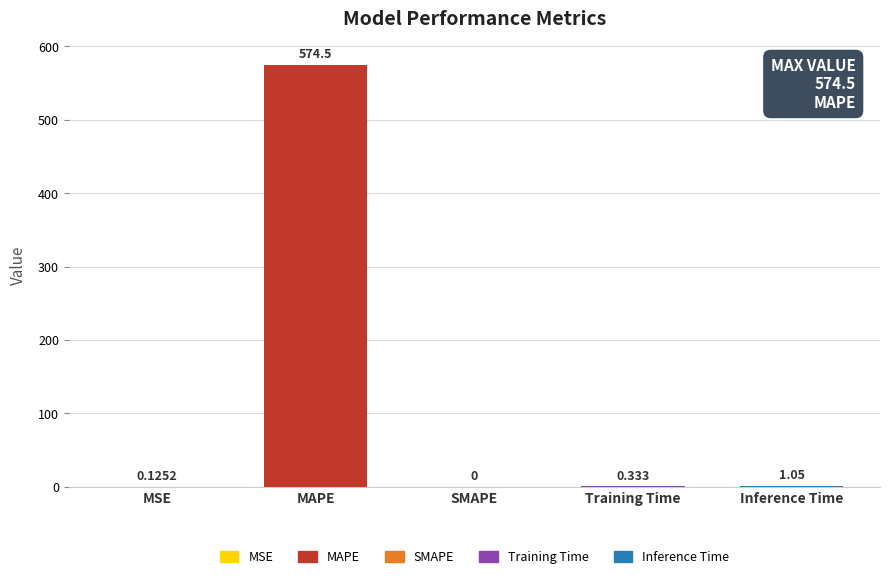

How many data points are above 0?

4